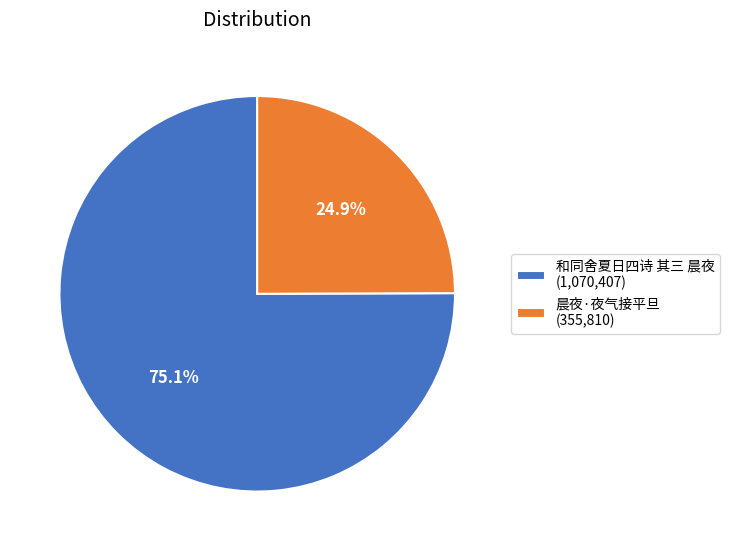

Approximately how many times larger is the value at 晨夜·夜气接平旦 compared to 和同舍夏日四诗 其三 晨夜?

0.3